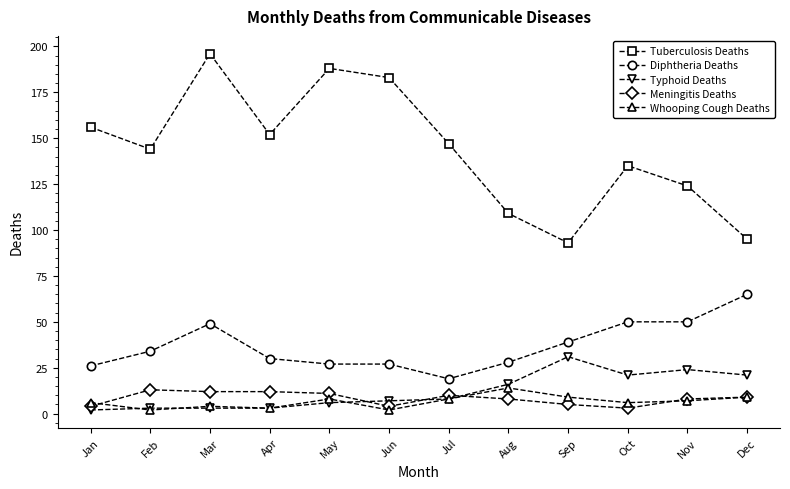

True or false: Tuberculosis Deaths has a value of 50 at May.

False